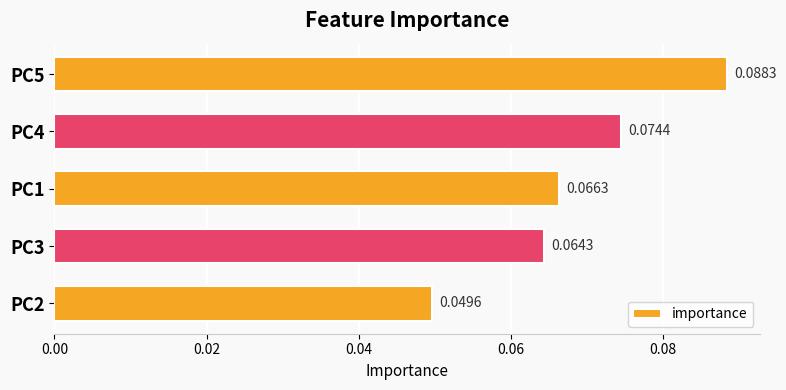

How many bars are there in total?

5